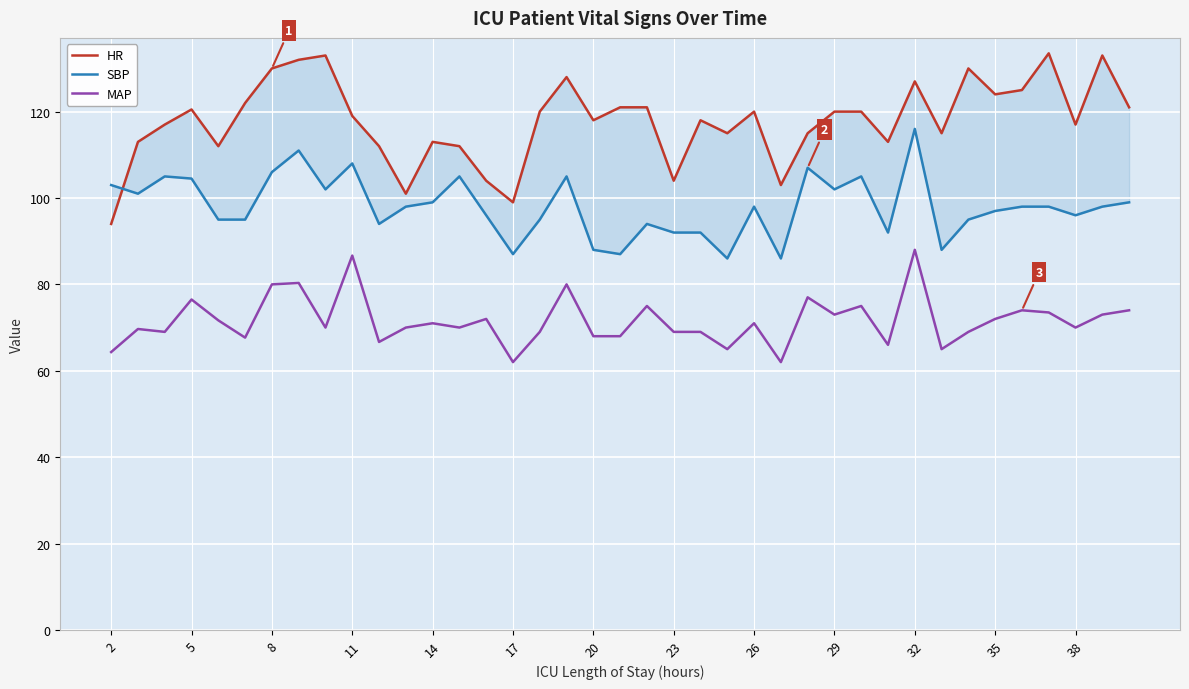

True or false: MAP has a value of 69.0 at 23.

True